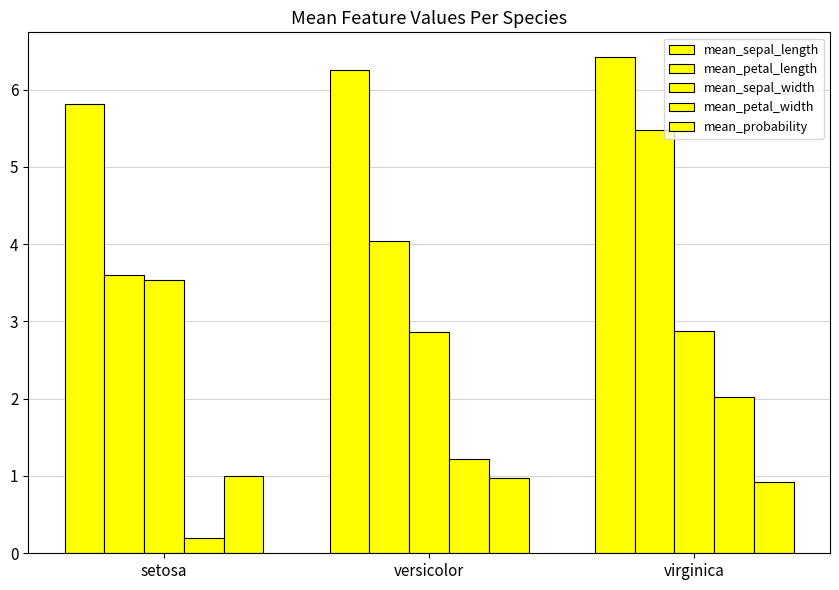

What position from the right is versicolor?

2